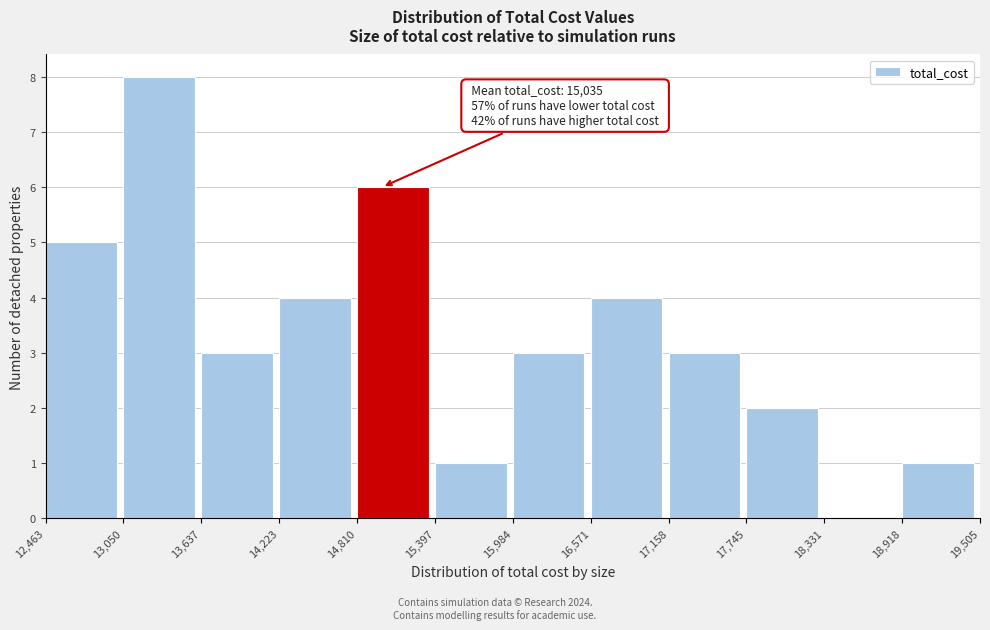

Over which range of the x-axis is the bar tallest?

13,050 to 13,637